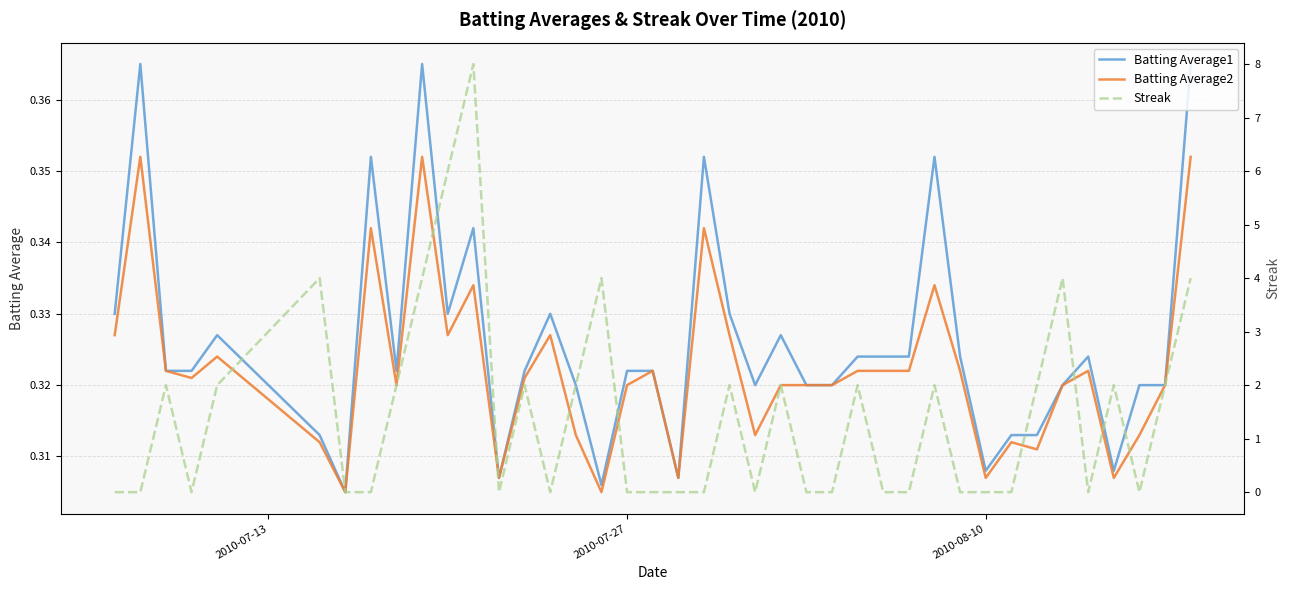

Which series has the largest total across all categories?

Streak